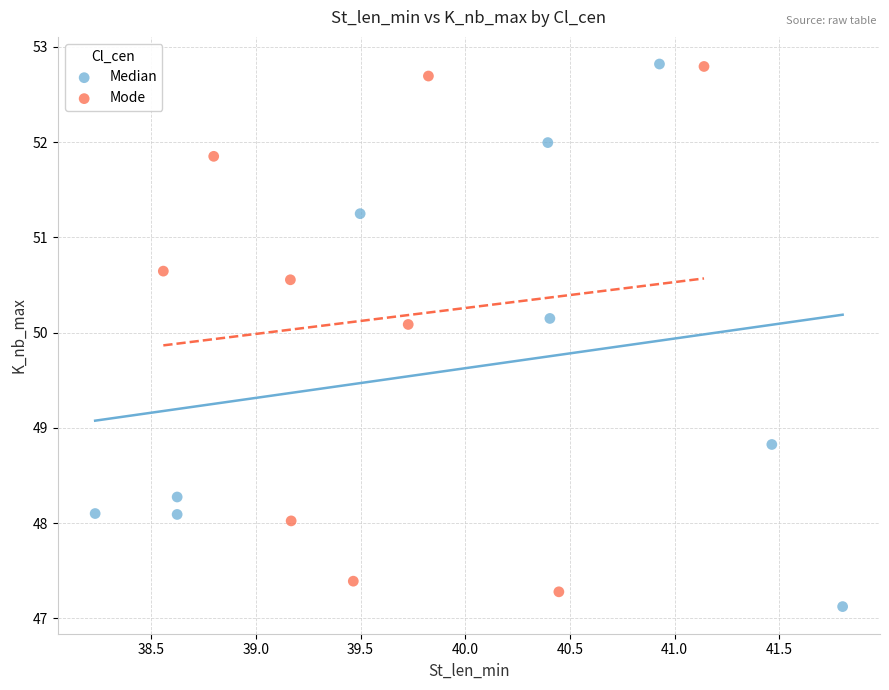

Which series has the largest Y range (max minus min)?

Median